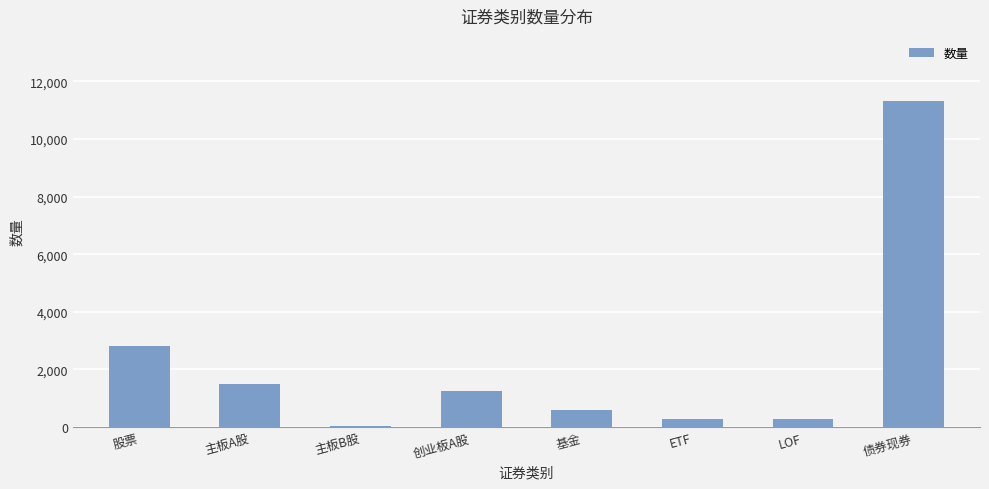

What is the maximum value shown in the chart?

11312